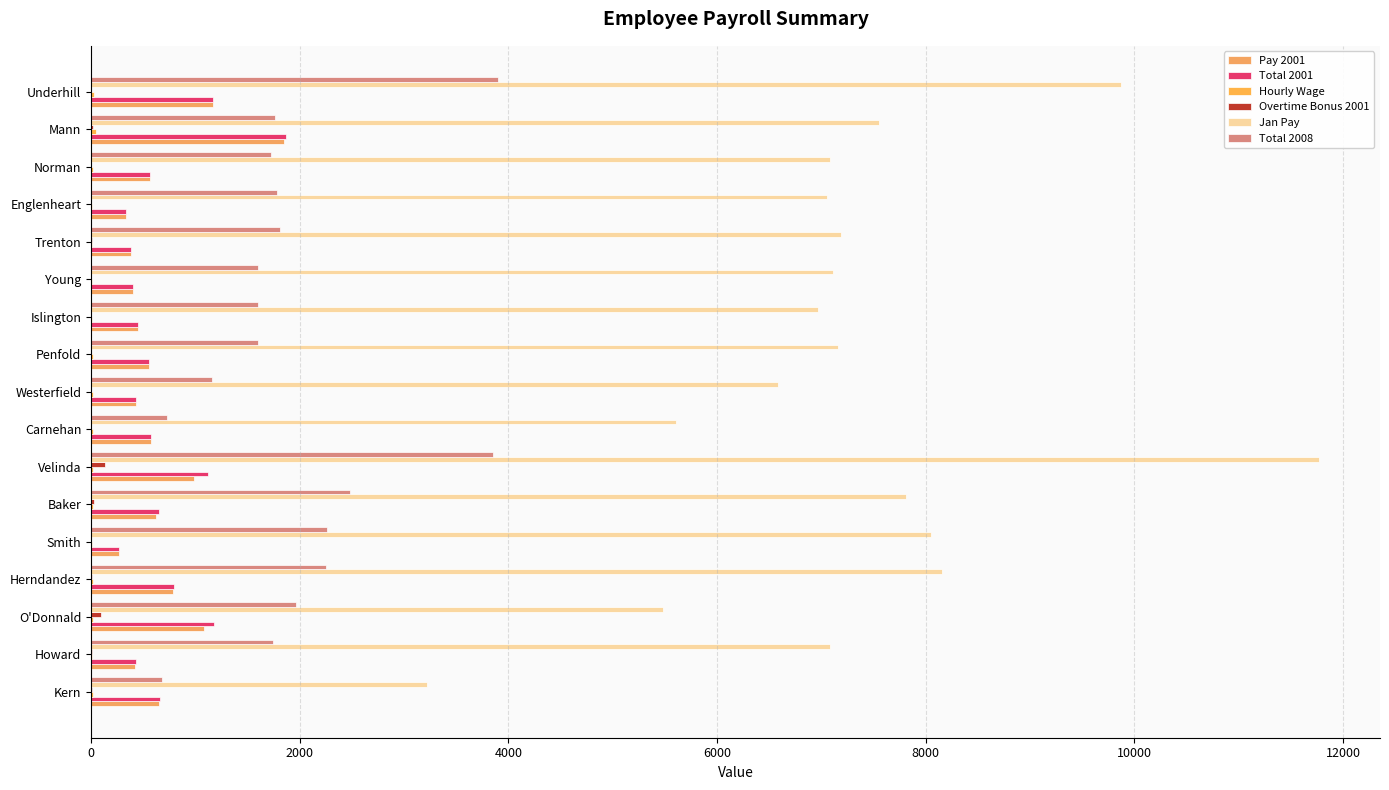

Count the number of data series in this chart.

6